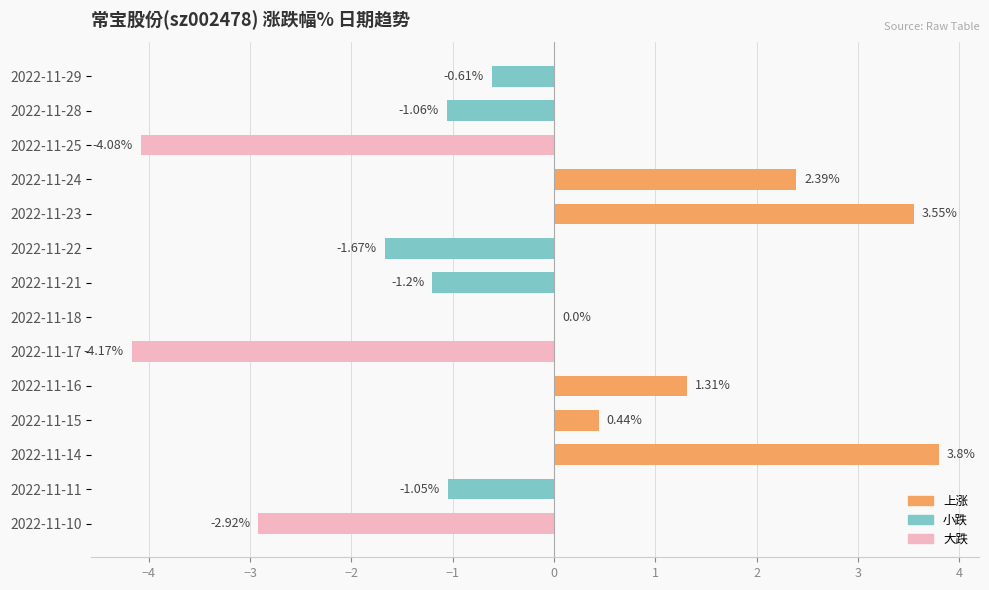

What is the change in value from 2022-11-25 to 2022-11-15?

+4.5